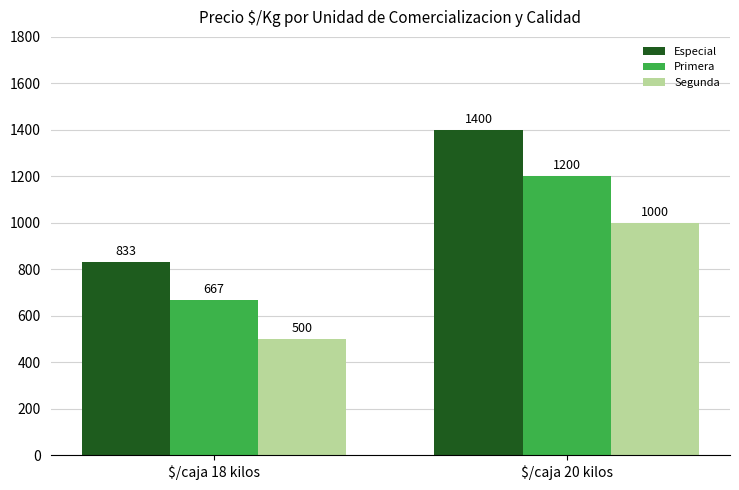

Which series changed the most between $/caja 18 kilos and $/caja 20 kilos?

Especial